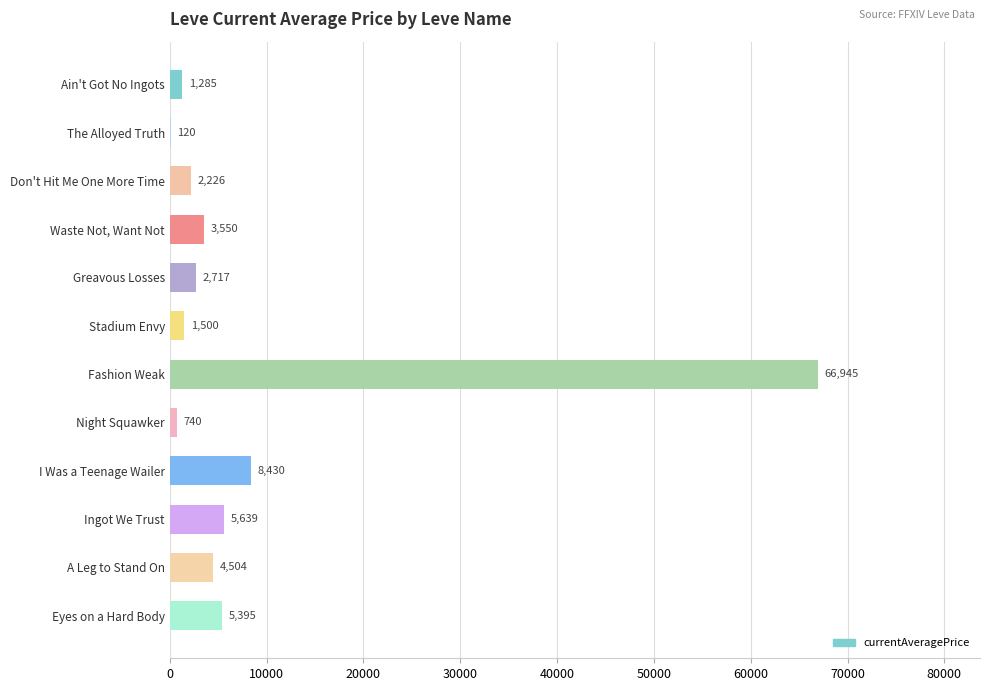

Are the bars grouped side by side (vs. stacked)?

No